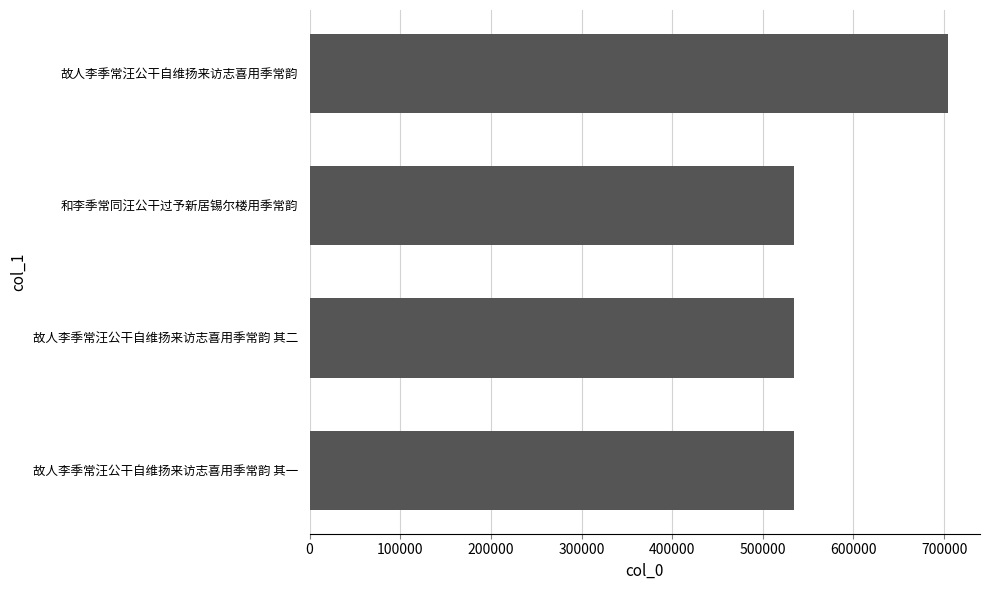

What is the difference between the second highest and second lowest values?

30